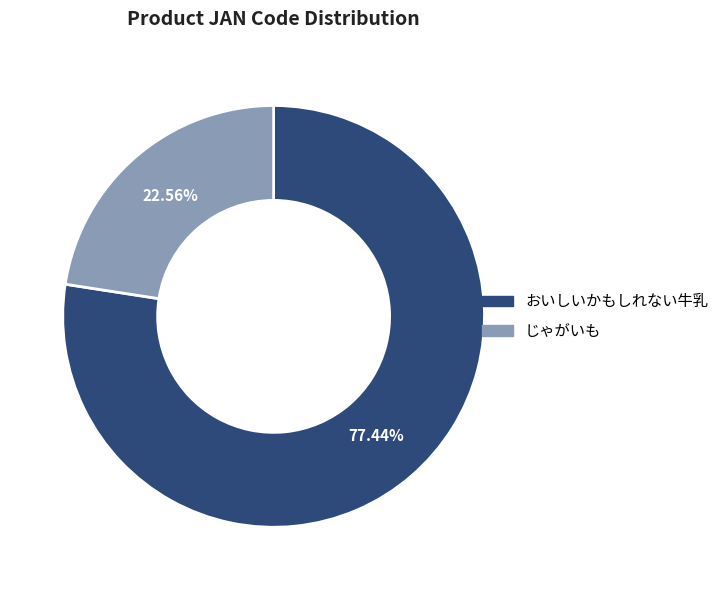

Which slice is the smallest?

じゃがいも